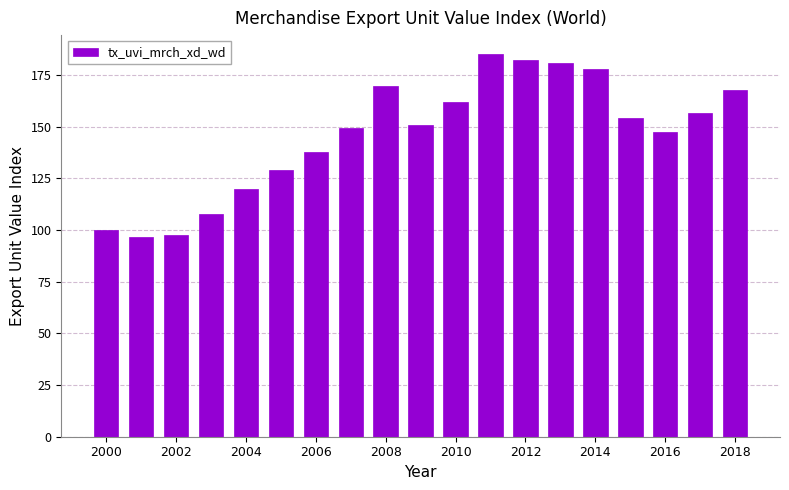

What is the maximum value shown in the chart?

184.9